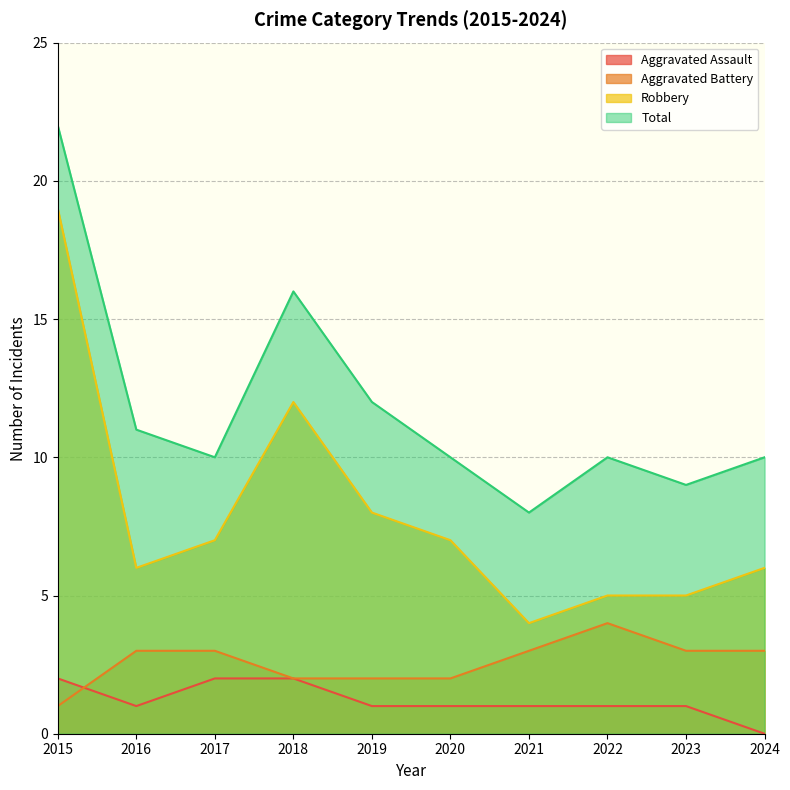

Does the chart display data point markers on the line(s)?

No